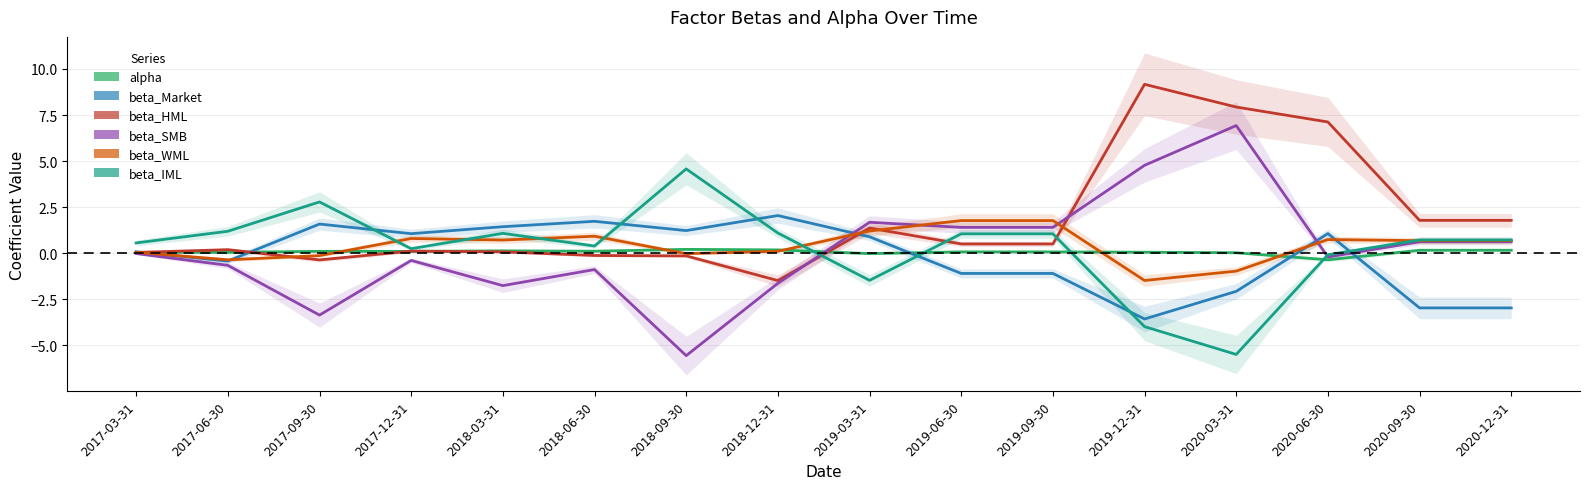

True or false: beta_HML has a value of 0.0 at 2017-03-31.

False